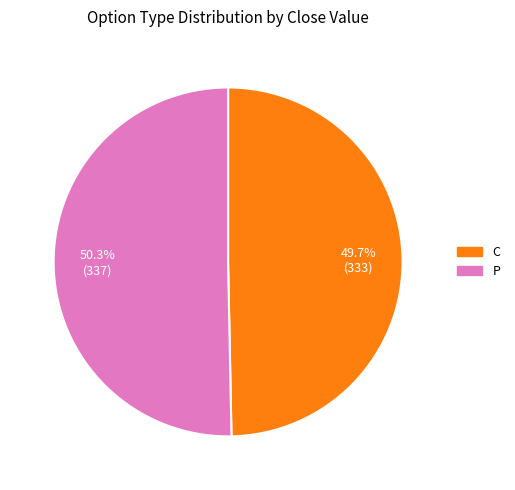

What is the total percentage of C and P?

100.0%